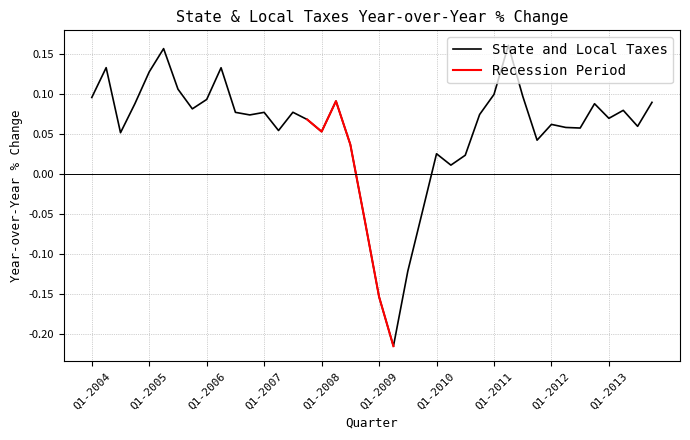

What is the greatest value displayed?

0.2